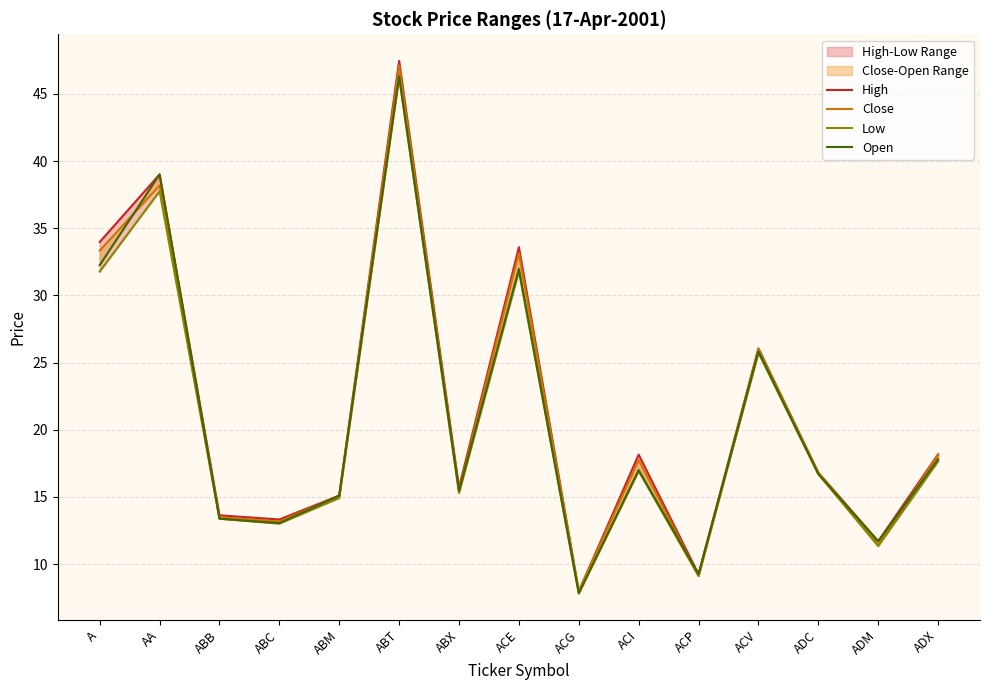

At which label does High reach its peak?

ABT